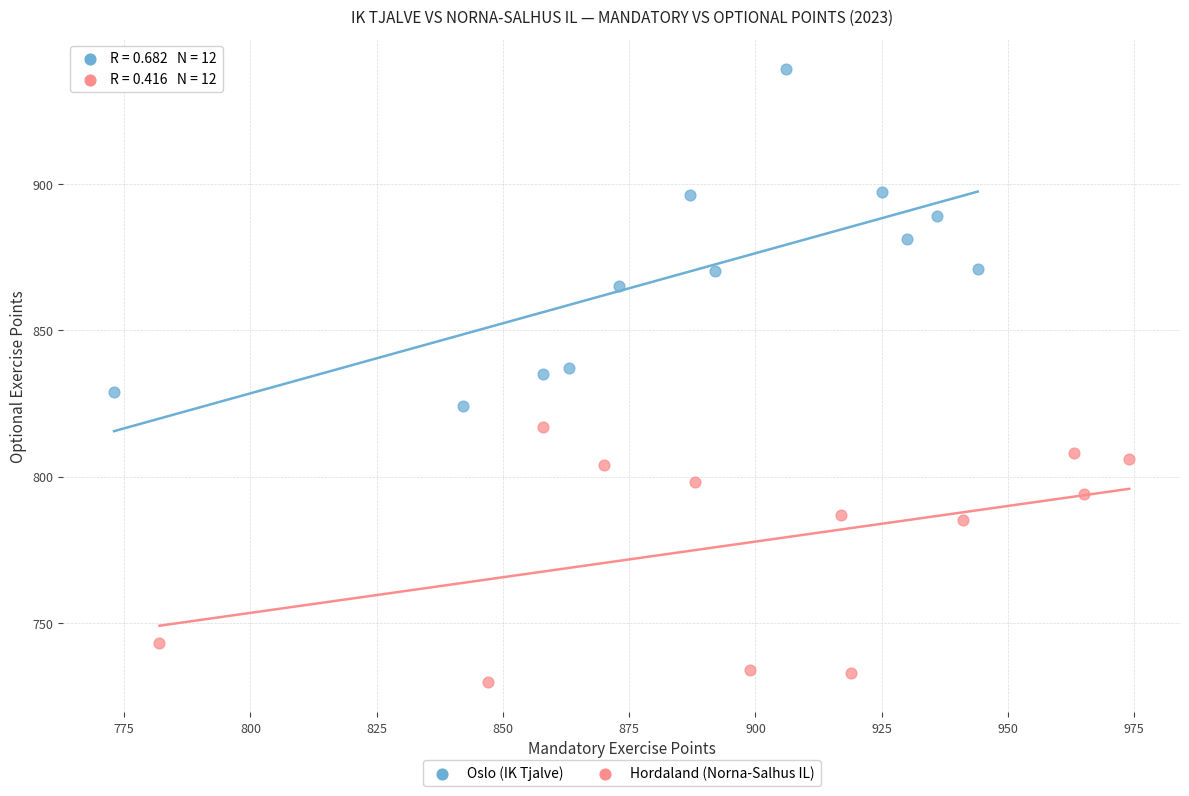

What are all the series names shown in the legend?

Oslo (IK Tjalve), Hordaland (Norna-Salhus IL)